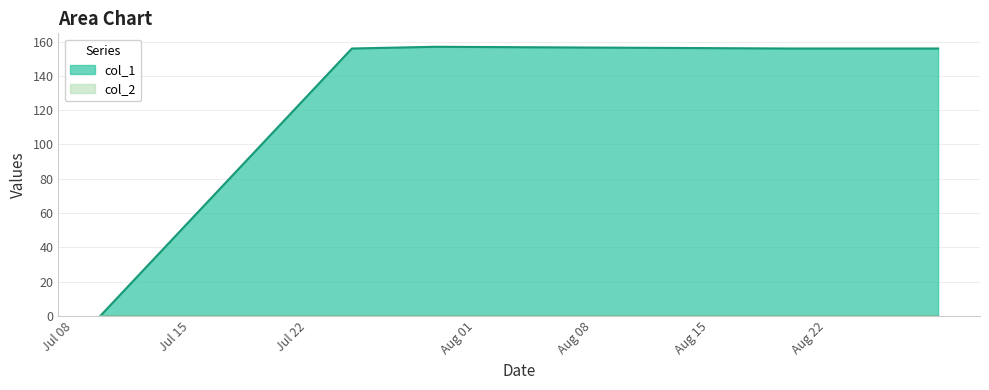

How many lines are shown in the chart?

2